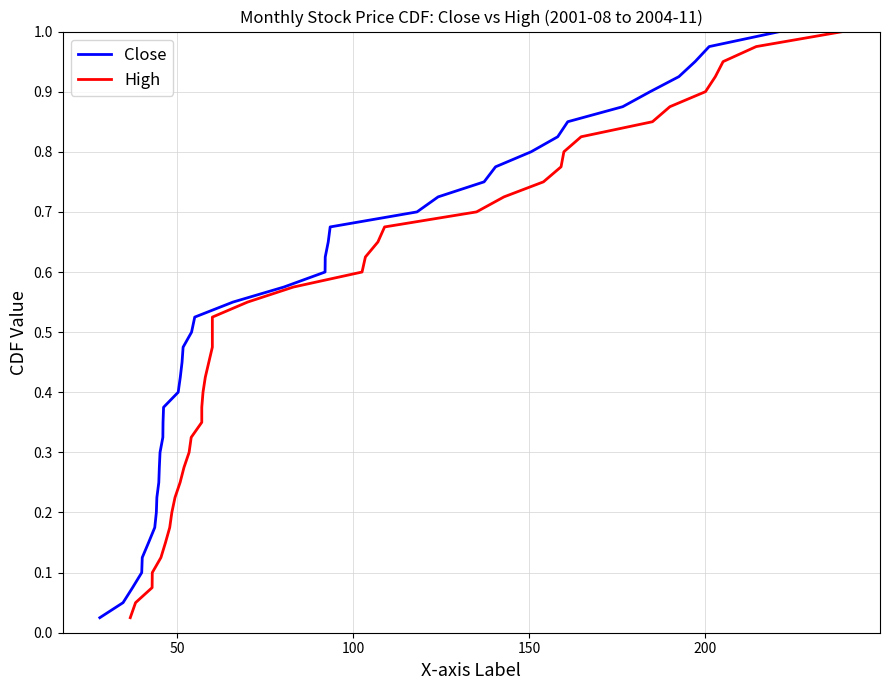

What is the value of the Close point at the 37th from the left?

0.9